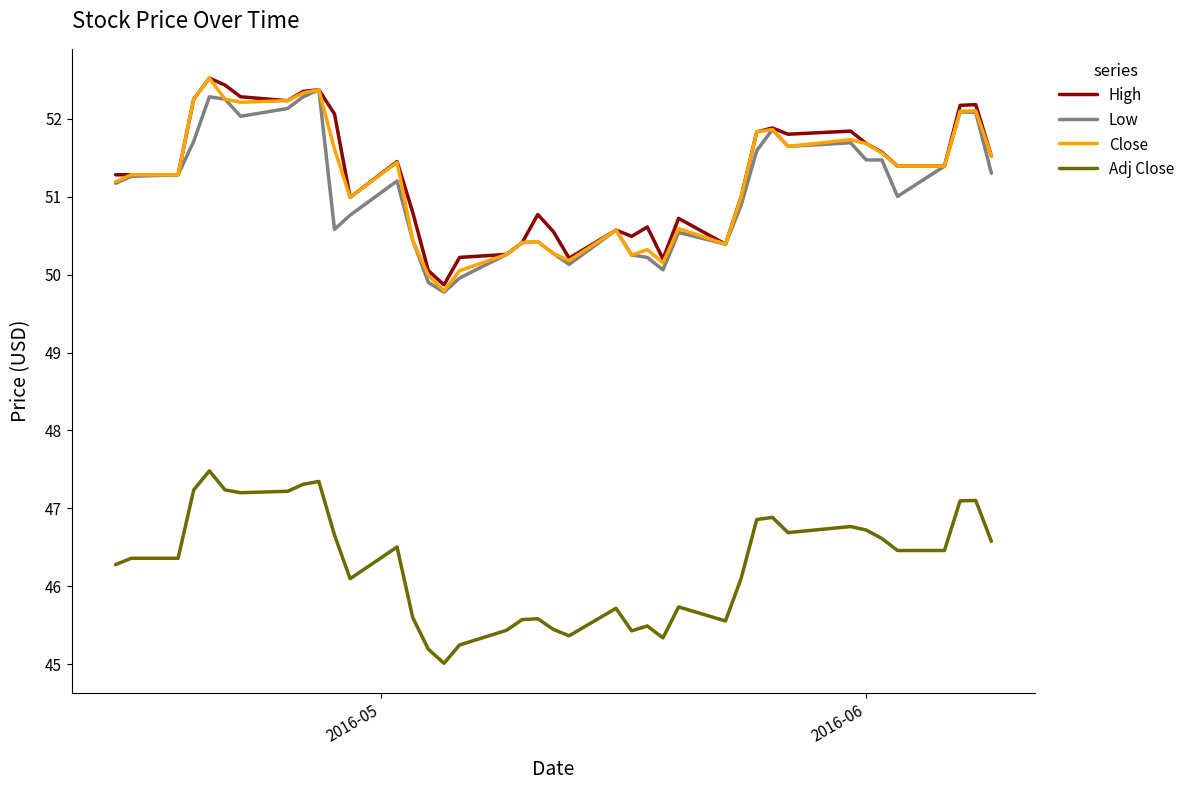

True or false: Close and Adj Close intersect in this chart.

False